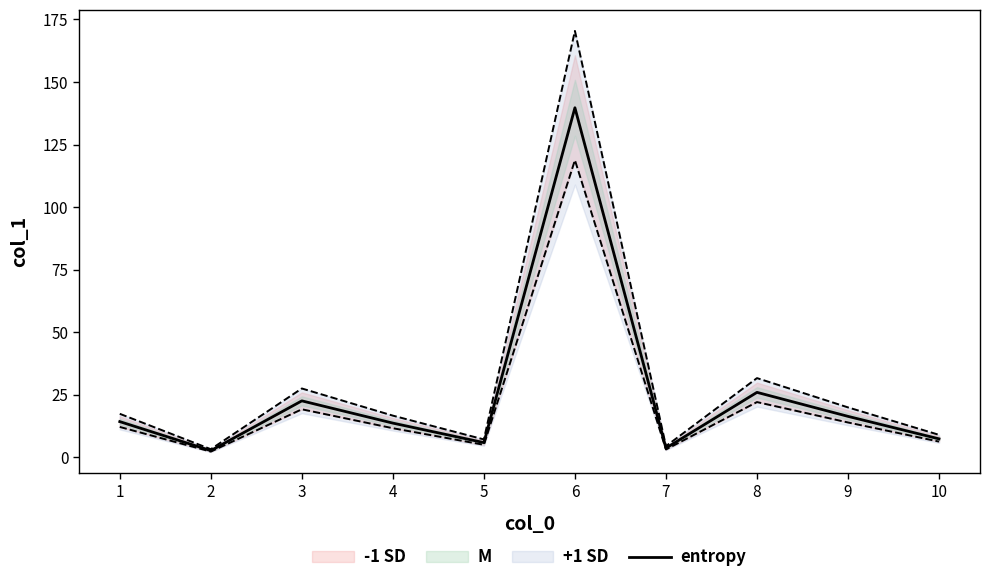

What is the difference between the second highest and second lowest values?

22.3